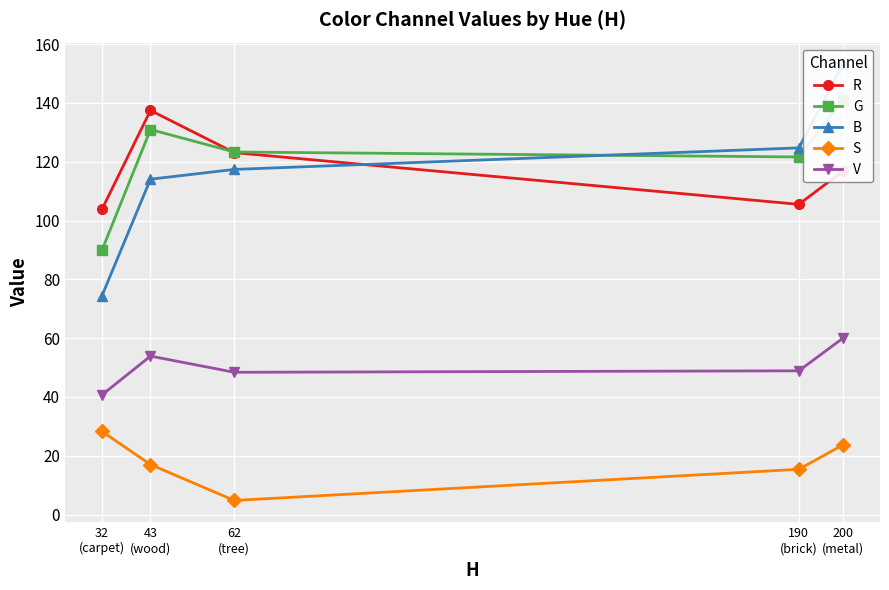

What is the difference between the V values at 200
(metal) and 190
(brick)?

11.1